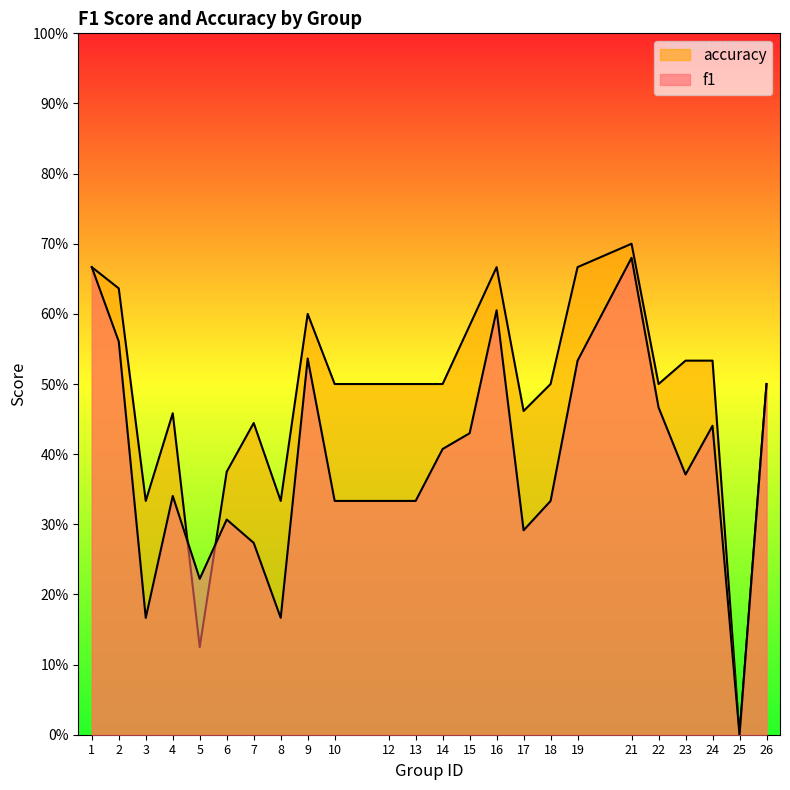

Reading right to left, list all the values displayed in this chart.

f1: 0.5	0.0	0.4	0.4	0.5	0.7	0.5	0.3	0.3	0.6	0.4	0.4	0.3	0.3	0.3	0.5	0.2	0.3	0.3	0.2	0.3	0.2	0.6	0.7
accuracy: 0.5	0.0	0.5	0.5	0.5	0.7	0.7	0.5	0.5	0.7	0.6	0.5	0.5	0.5	0.5	0.6	0.3	0.4	0.4	0.1	0.5	0.3	0.6	0.7